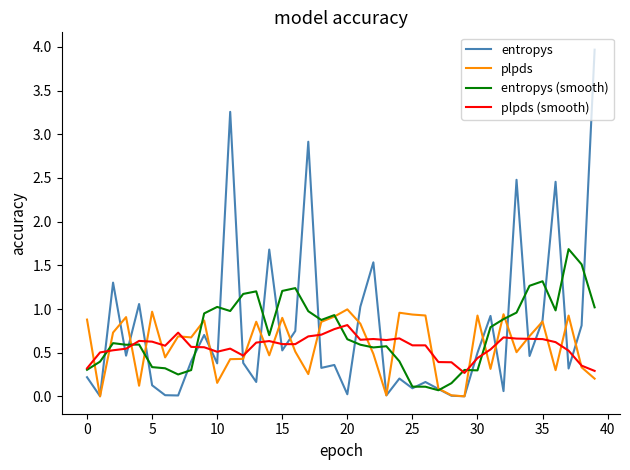

List the series in order of their peak value, lowest first.

plpds (smooth), plpds, entropys (smooth), entropys